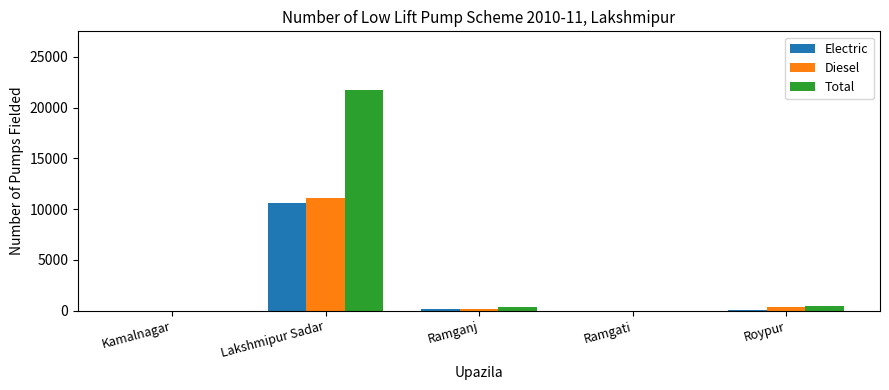

Which category has the highest value in the Diesel series?

Lakshmipur Sadar